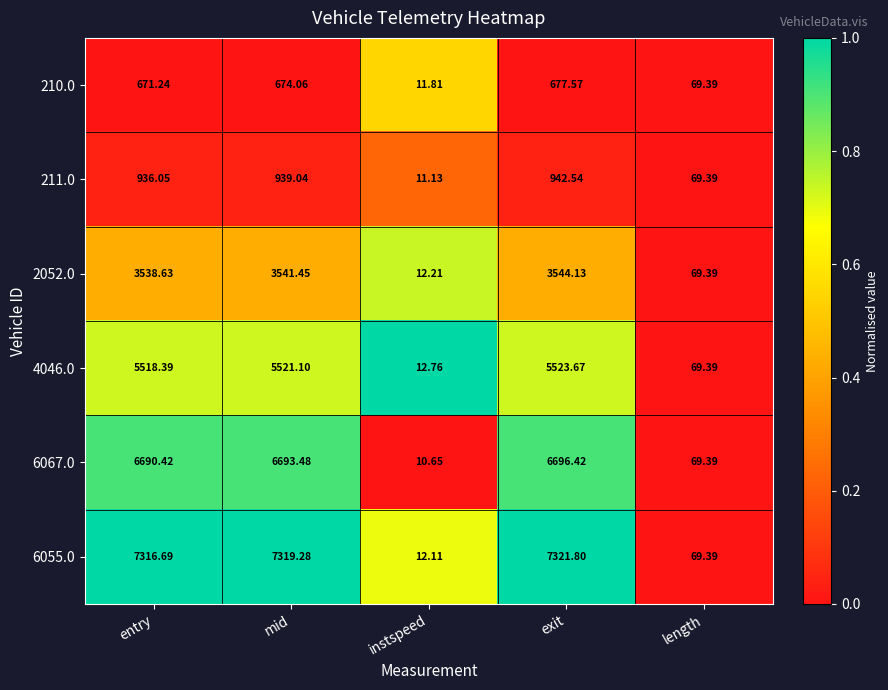

At which label does 6067.0 reach its peak?

exit